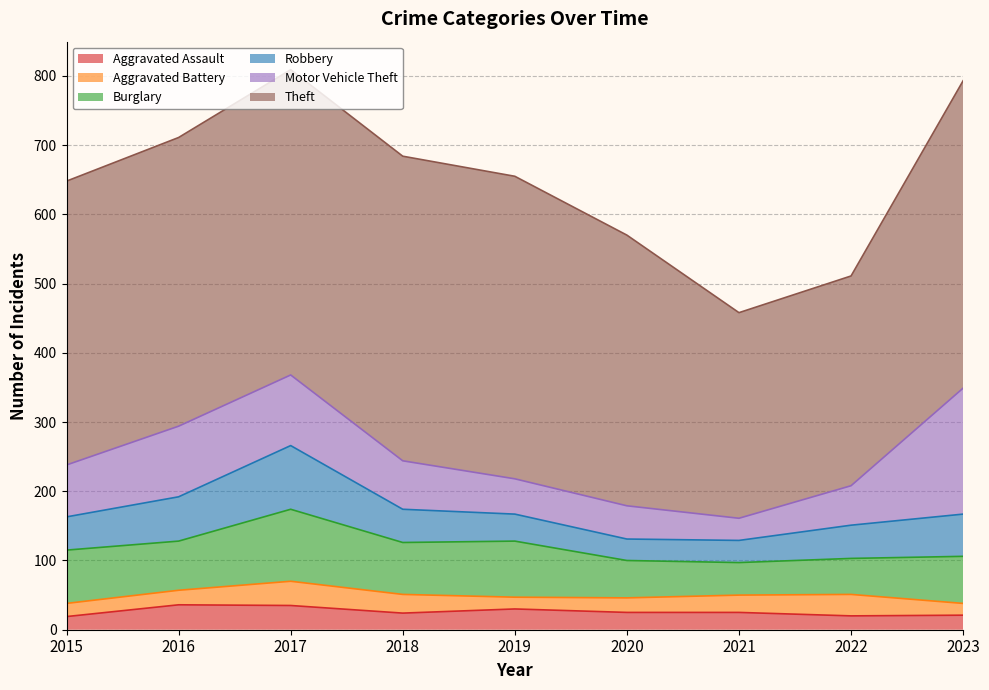

Rank the series by their maximum value, from lowest to highest.

Aggravated Battery, Aggravated Assault, Robbery, Burglary, Motor Vehicle Theft, Theft